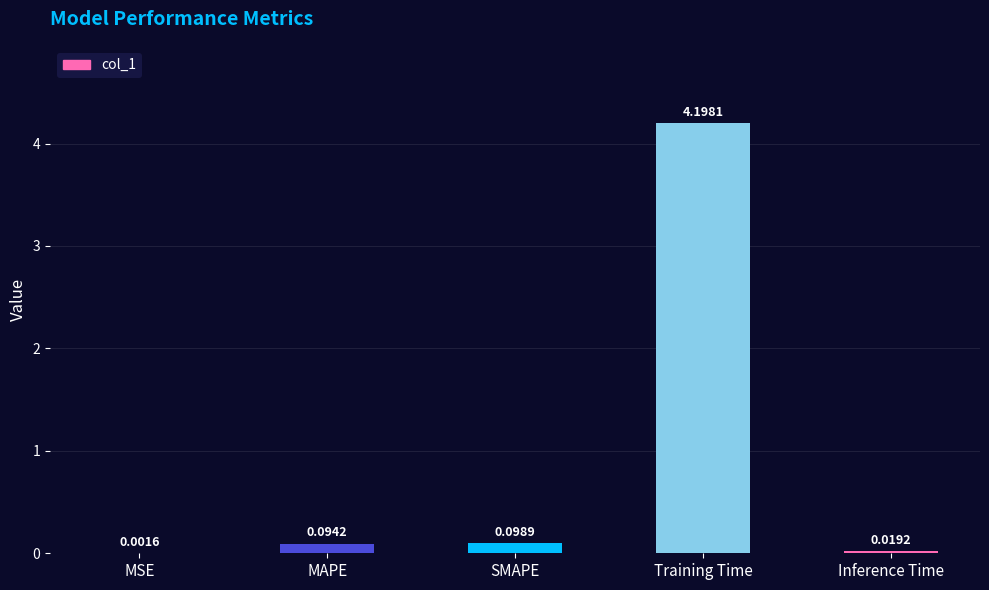

Which category has the highest value across all series?

Training Time